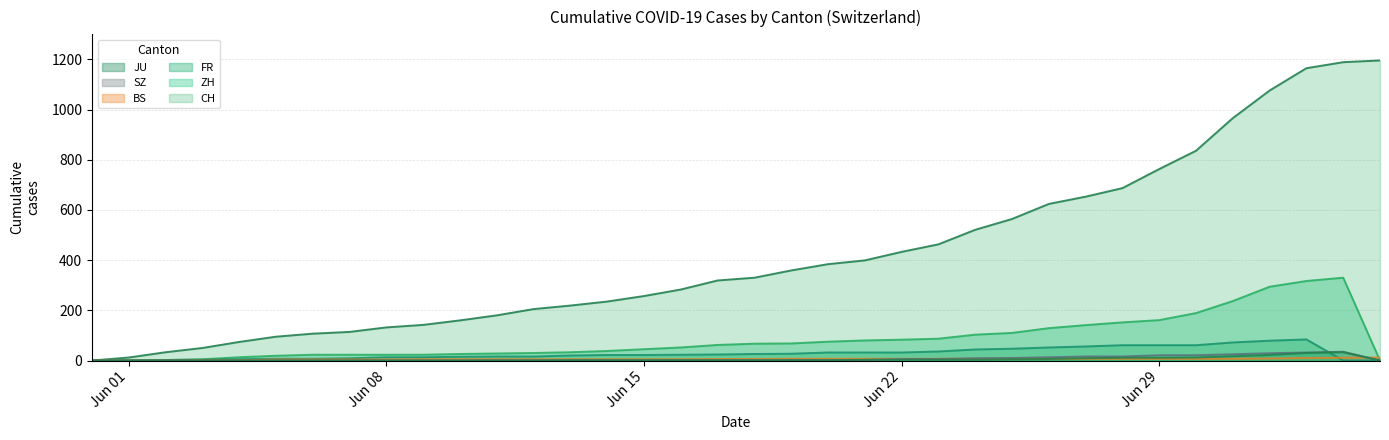

At 2020-07-03, list the series in order from smallest to largest.

BS, JU, SZ, FR, ZH, CH